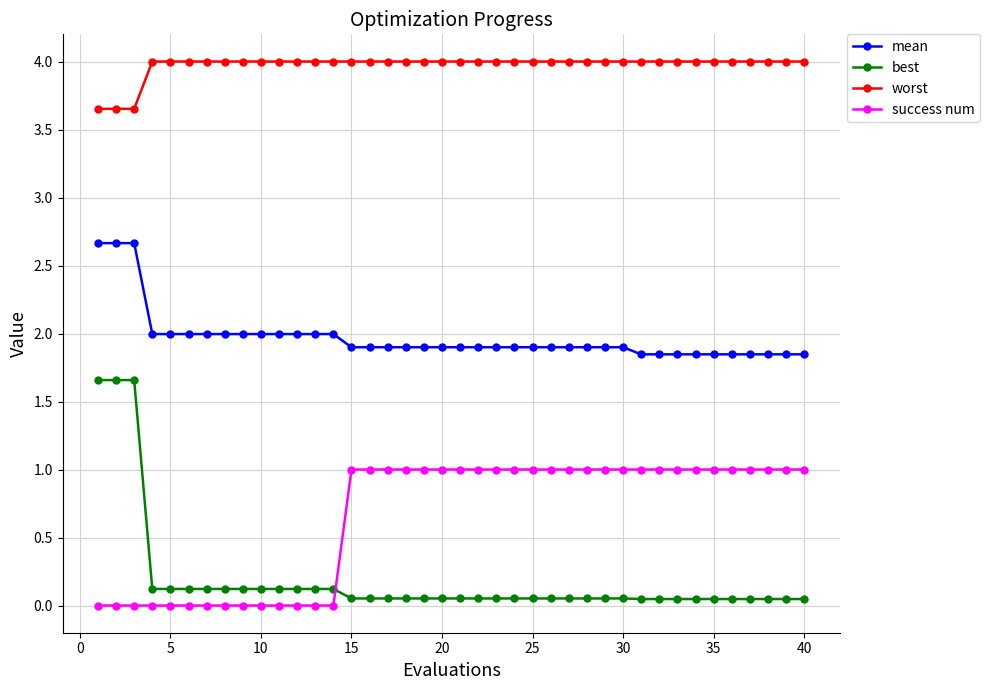

Rank the series by their maximum value, from lowest to highest.

success num, best, mean, worst